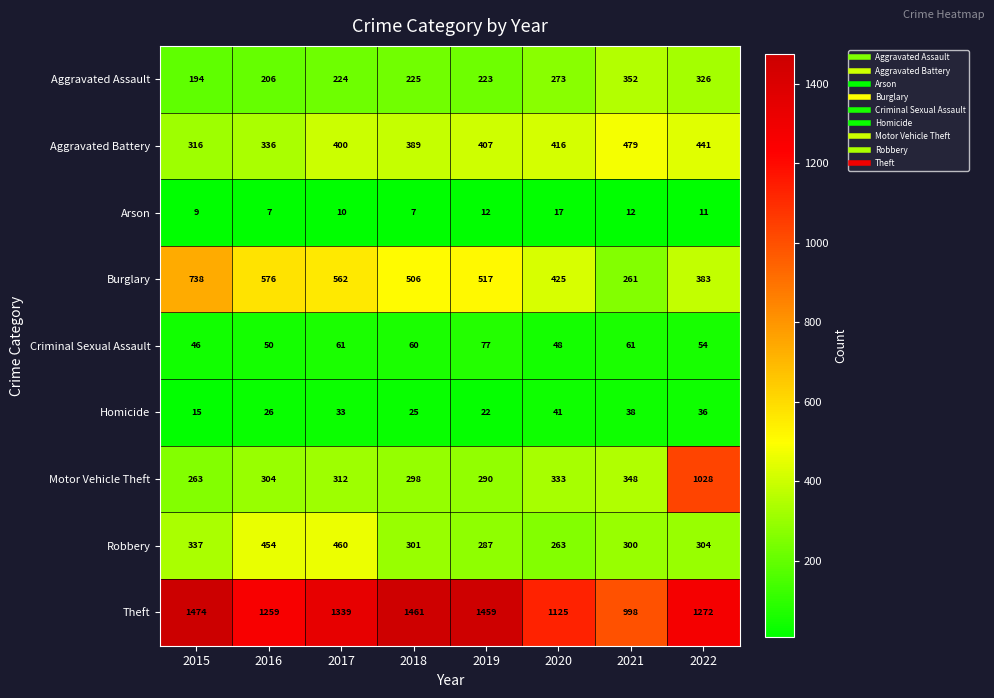

At 2021, list the series in order from largest to smallest.

Theft, Aggravated Battery, Aggravated Assault, Motor Vehicle Theft, Robbery, Burglary, Criminal Sexual Assault, Homicide, Arson